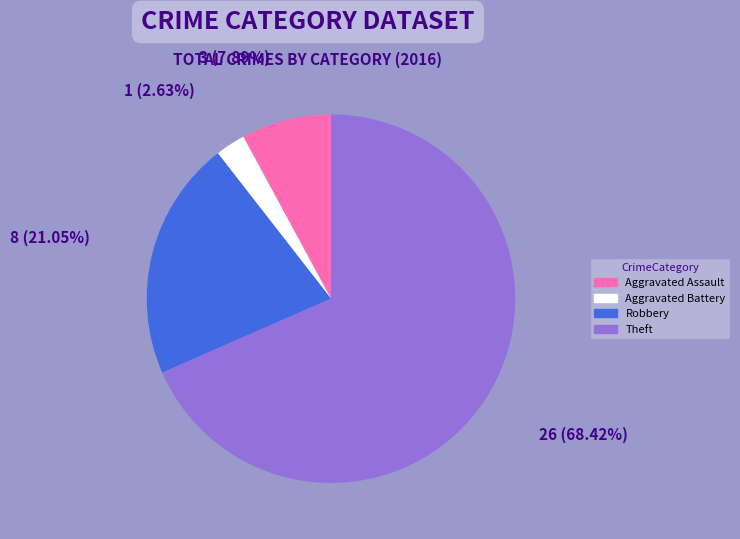

Which slice represents more than half of the pie?

Theft